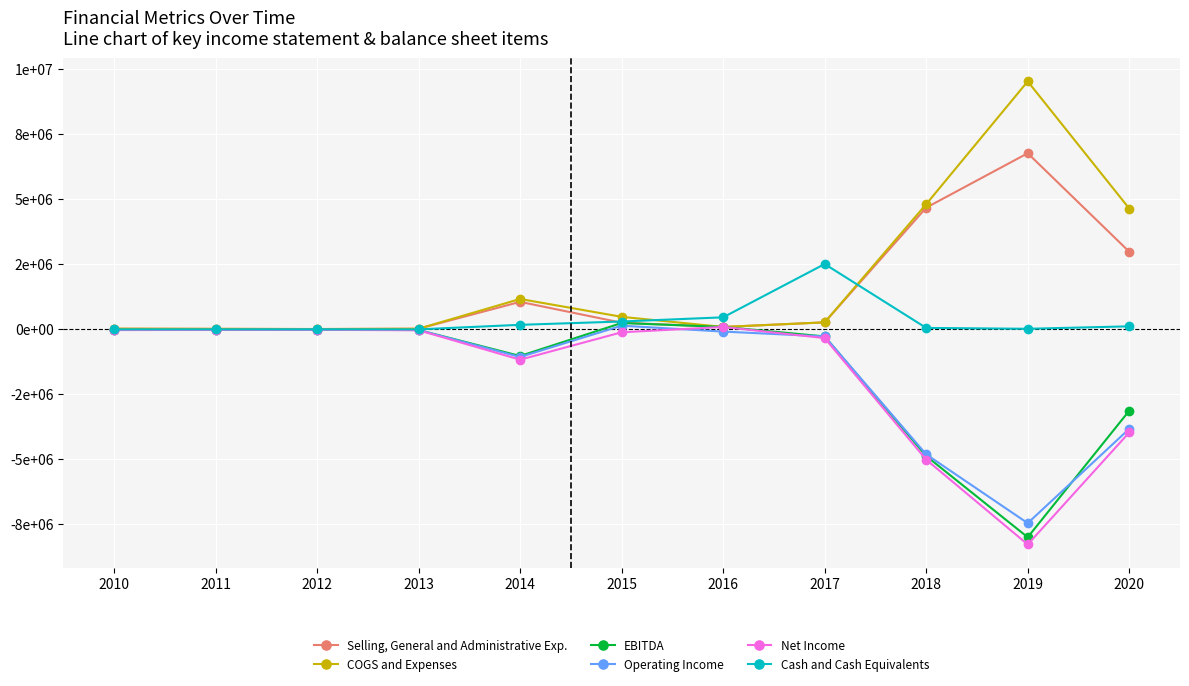

Which series has the widest spread of values?

COGS and Expenses